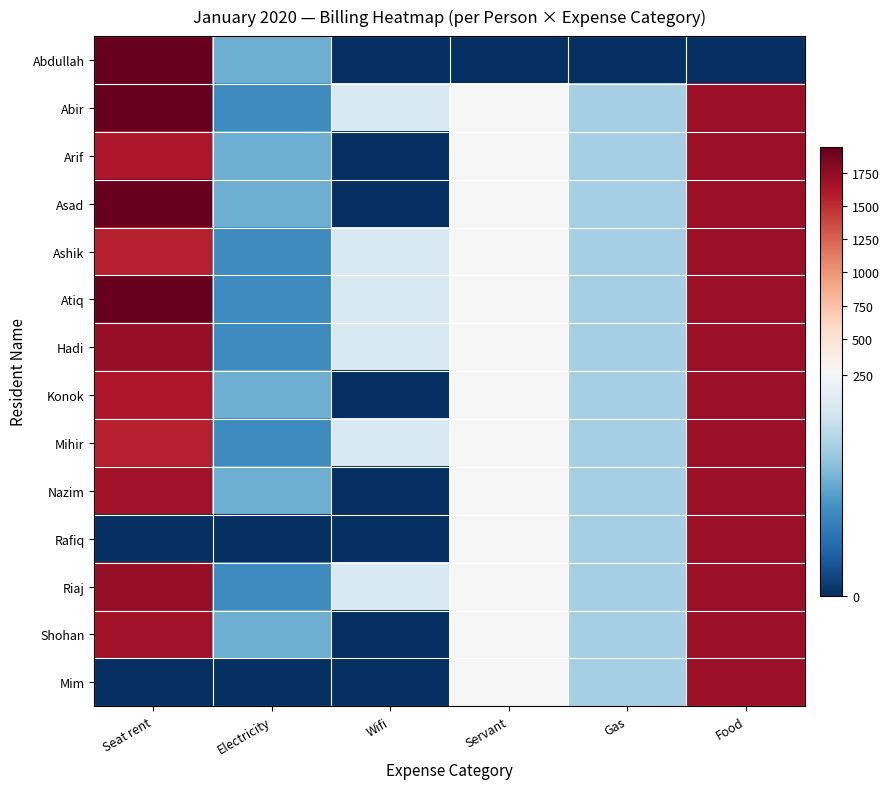

How many series are shown in this chart?

14